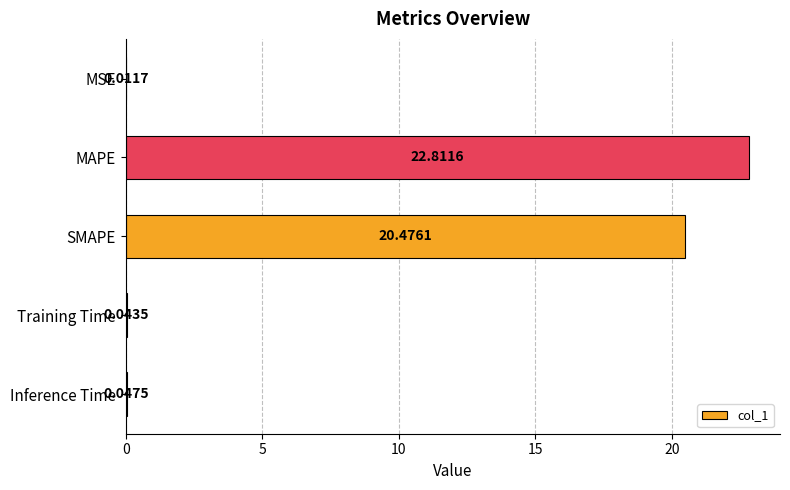

Between MAPE and SMAPE, which is larger?

MAPE